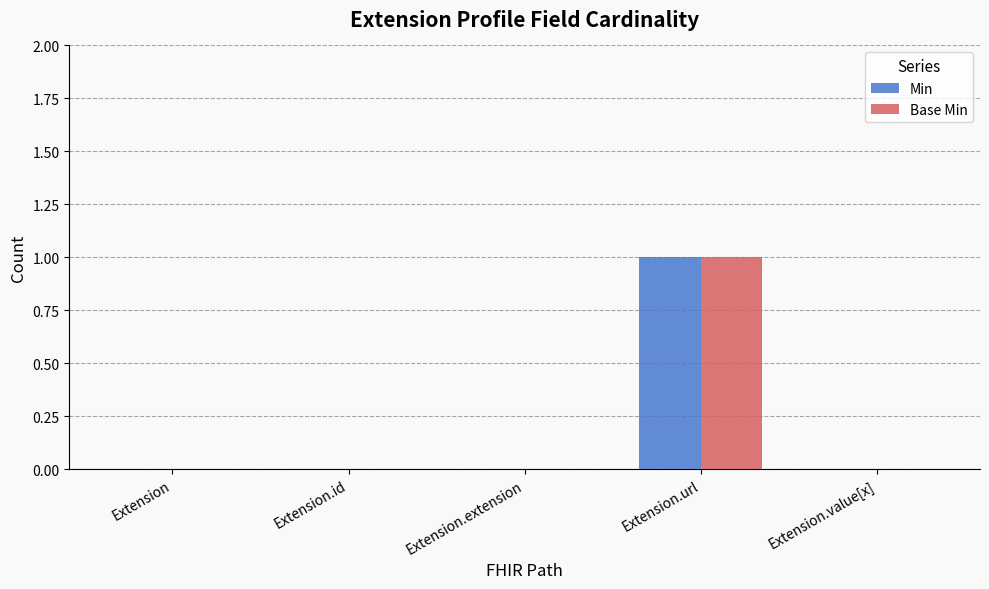

At which label does Base Min reach its peak?

Extension.url